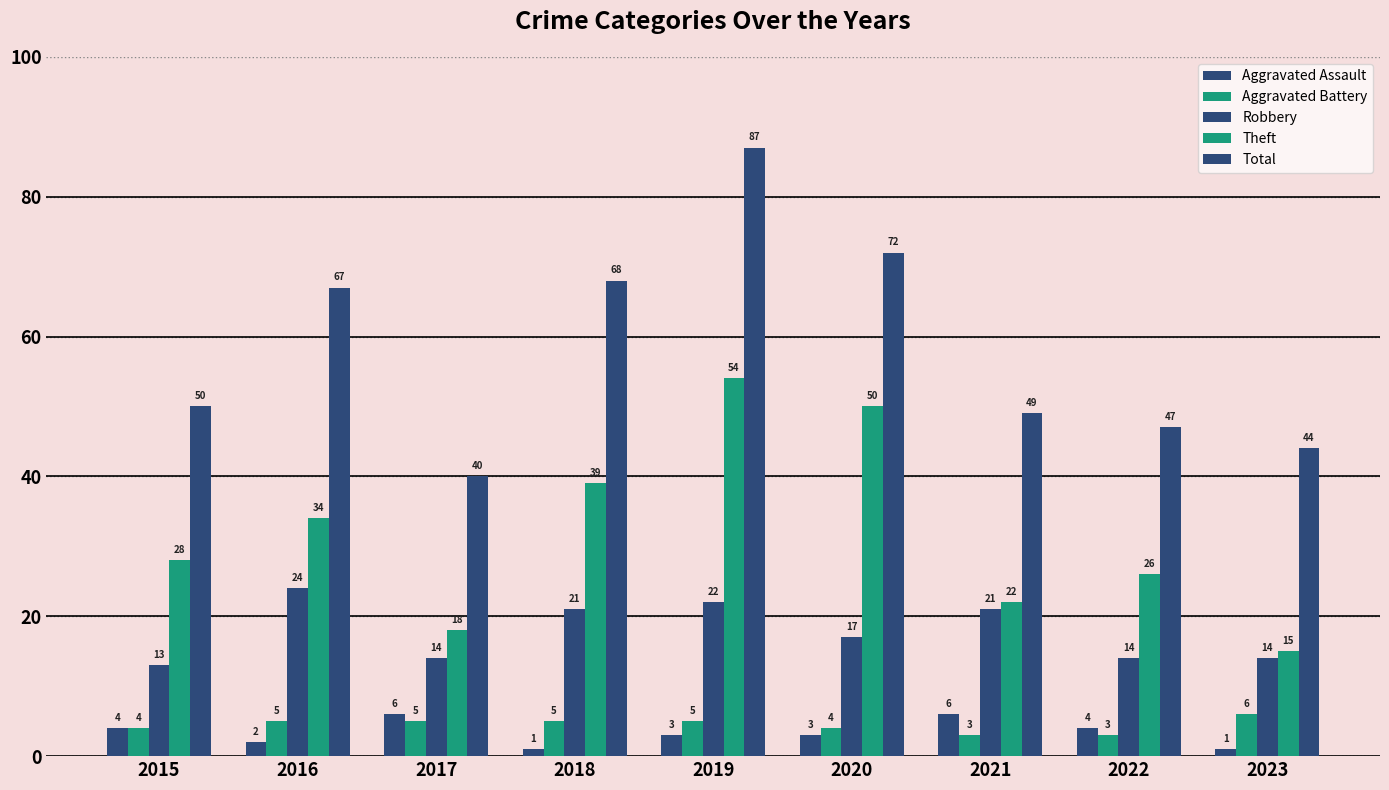

Reading left to right, list all the values displayed in this chart.

Aggravated Assault: 2015=4	2016=2	2017=6	2018=1	2019=3	2020=3	2021=6	2022=4	2023=1
Aggravated Battery: 2015=4	2016=5	2017=5	2018=5	2019=5	2020=4	2021=3	2022=3	2023=6
Robbery: 2015=13	2016=24	2017=14	2018=21	2019=22	2020=17	2021=21	2022=14	2023=14
Theft: 2015=28	2016=34	2017=18	2018=39	2019=54	2020=50	2021=22	2022=26	2023=15
Total: 2015=50	2016=67	2017=40	2018=68	2019=87	2020=72	2021=49	2022=47	2023=44